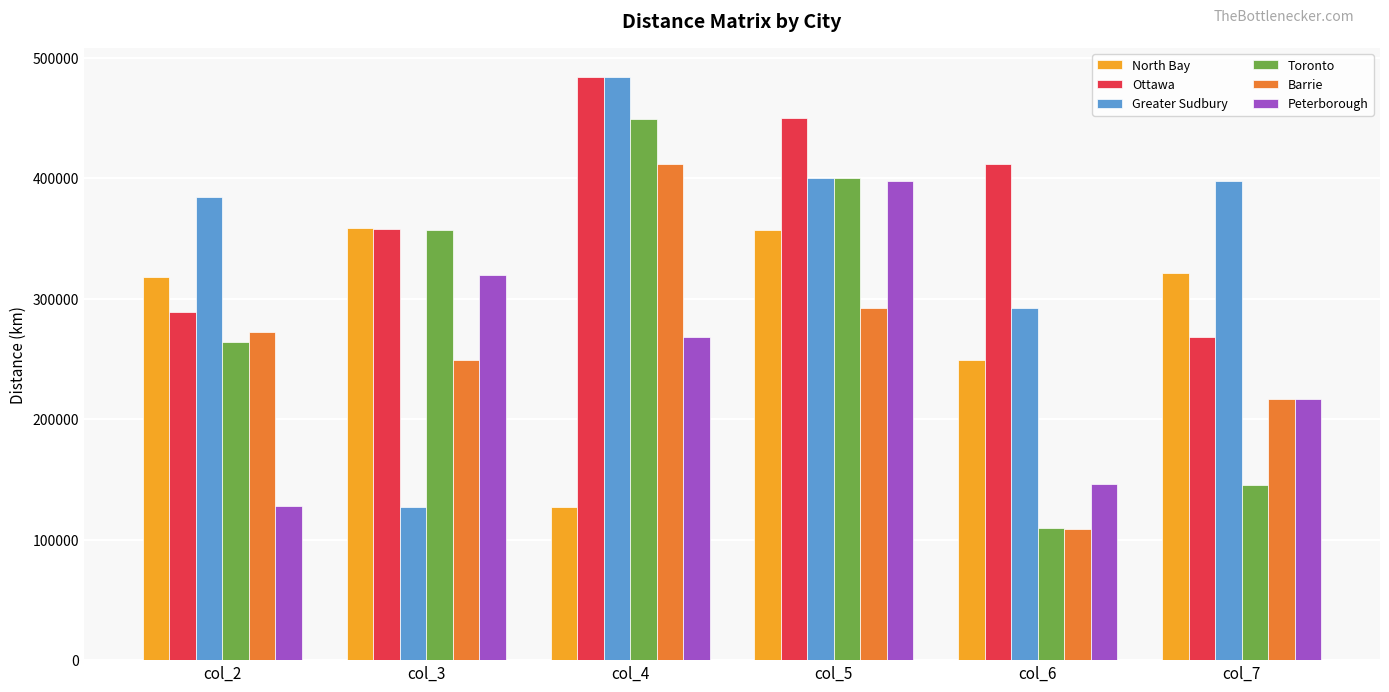

At how many categories does at least one series exceed 163505?

6